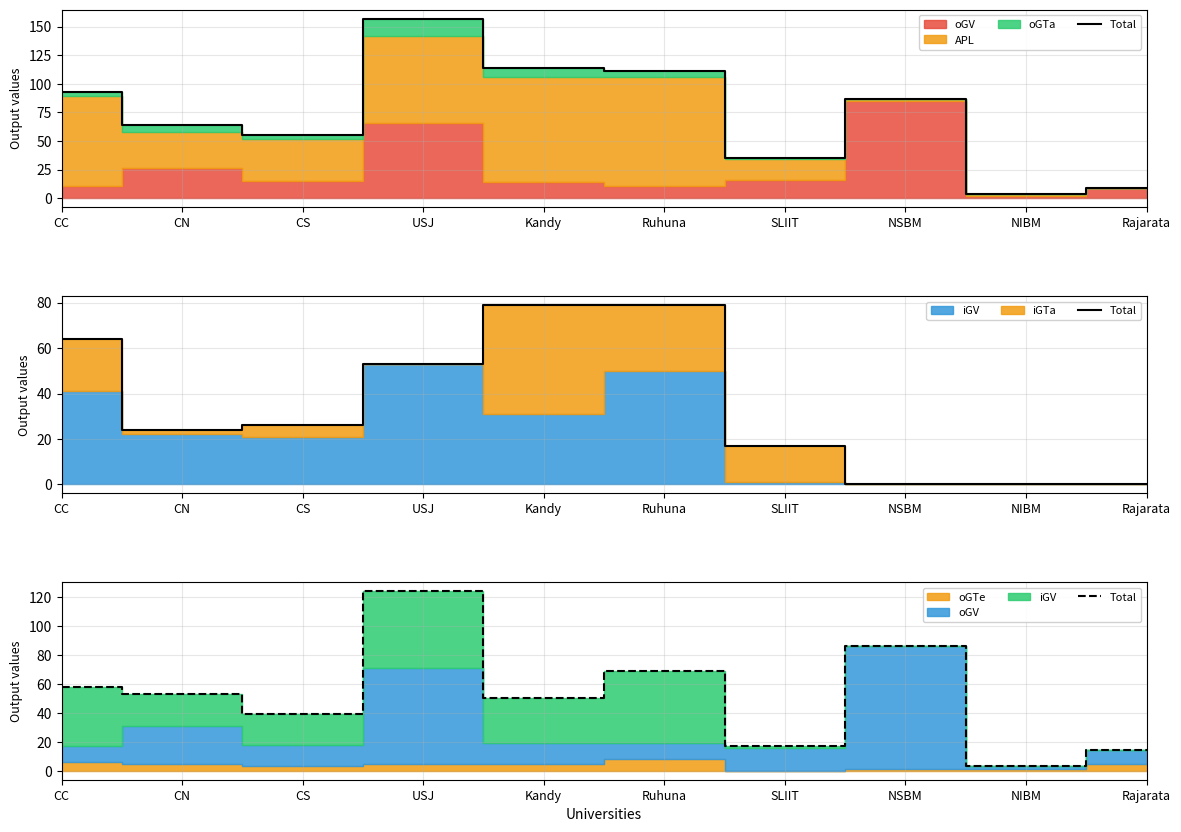

Between Kandy and Rajarata, which is larger?

Kandy